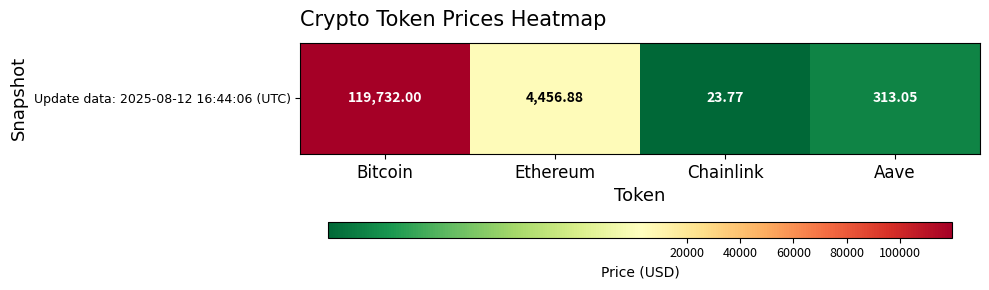

Which has a higher value, Chainlink or Ethereum?

Ethereum